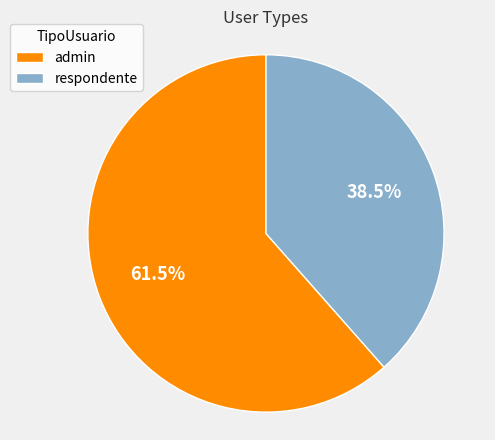

Between respondente and admin, which is larger?

admin